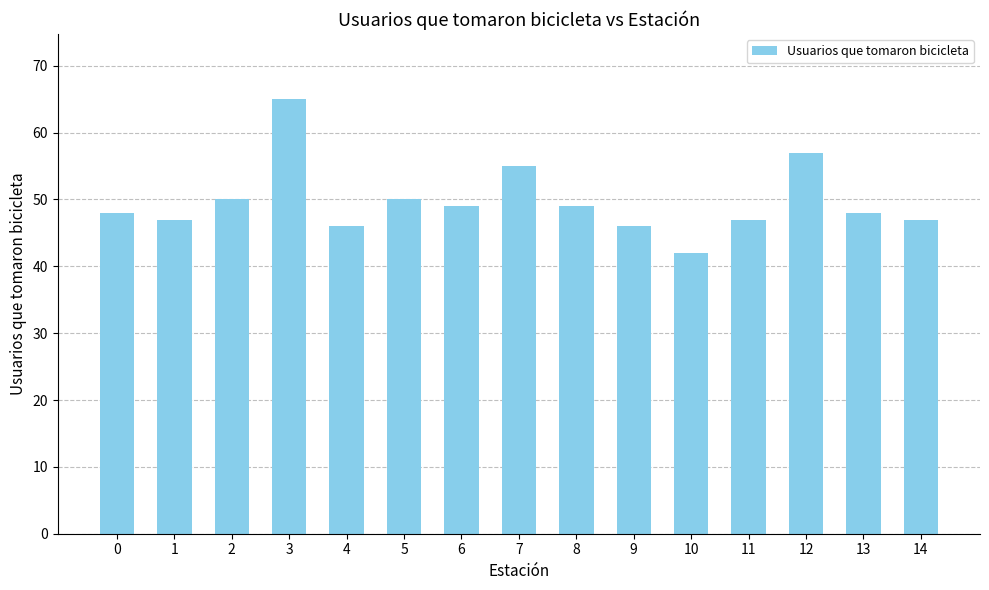

Reading right to left, list all the values displayed in this chart.

14=47	13=48	12=57	11=47	10=42	9=46	8=49	7=55	6=49	5=50	4=46	3=65	2=50	1=47	0=48